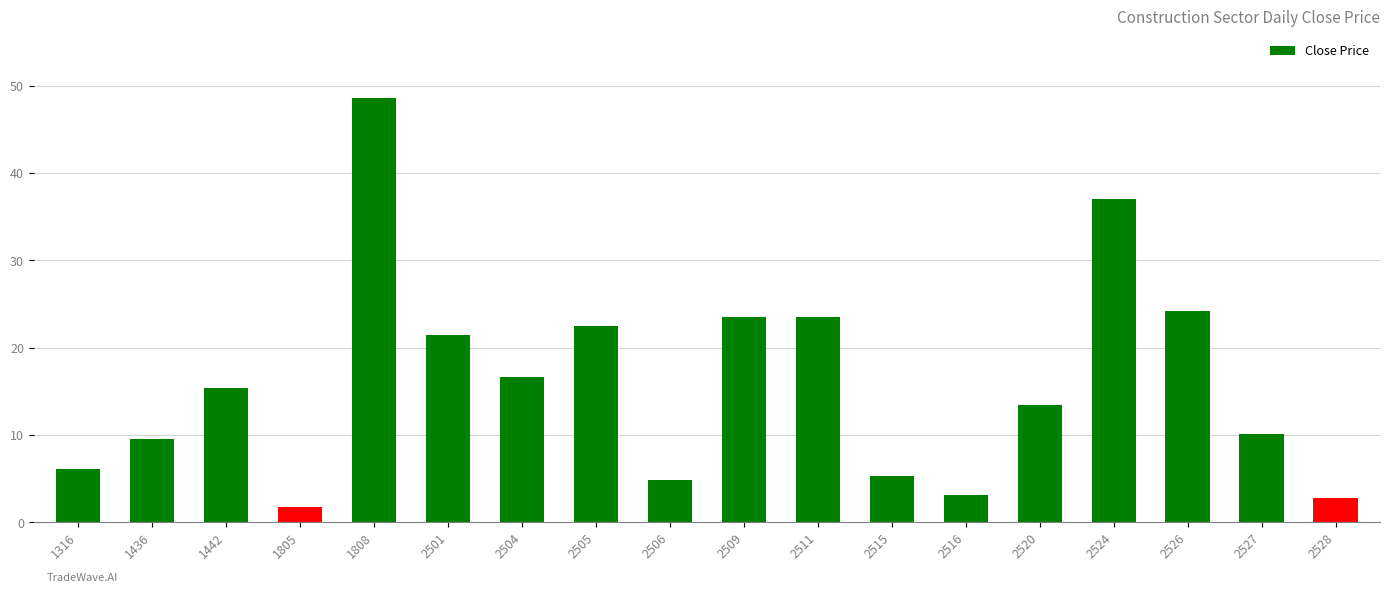

What is the difference between the values at 2516 and 2520?

10.3